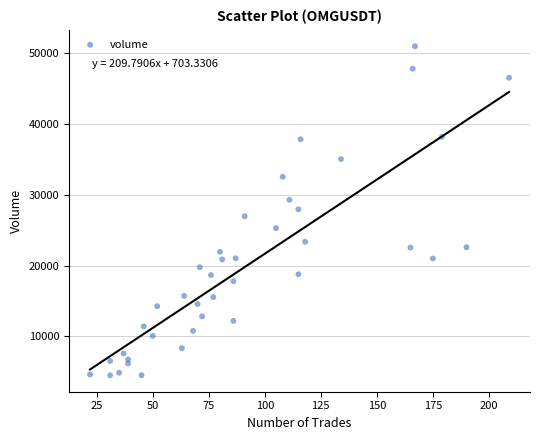

What is the range of X values (max minus min)?

187.0